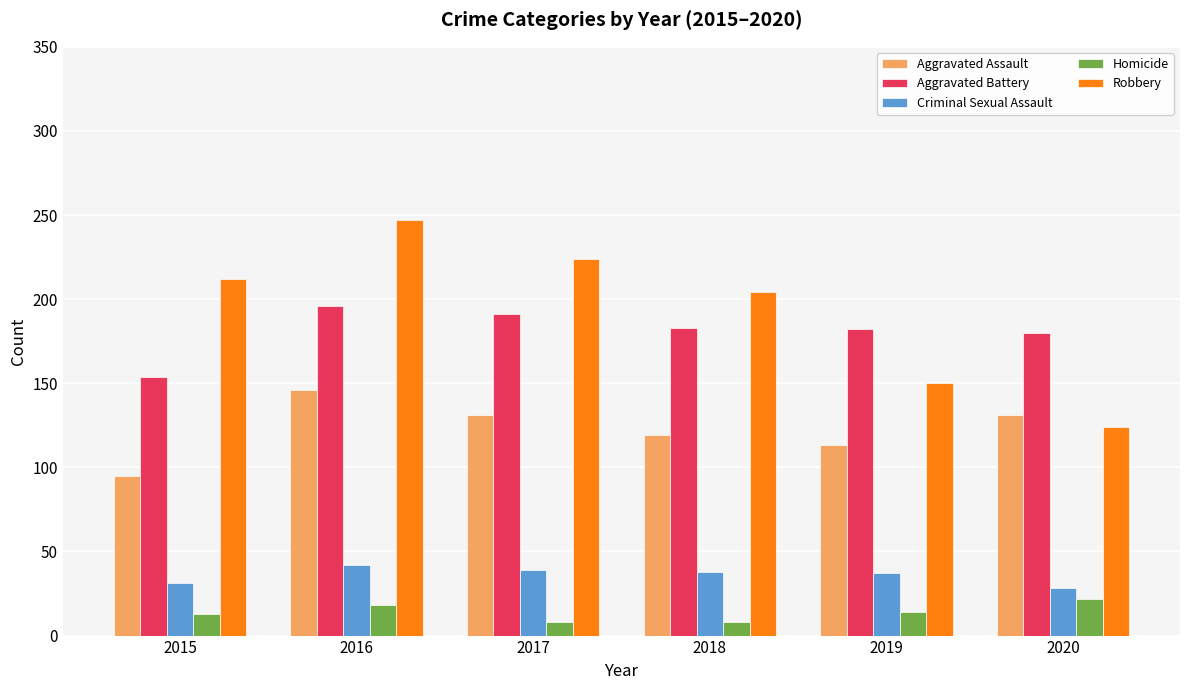

Is the value of Homicide at 2019 greater than the value of Robbery at 2016?

No